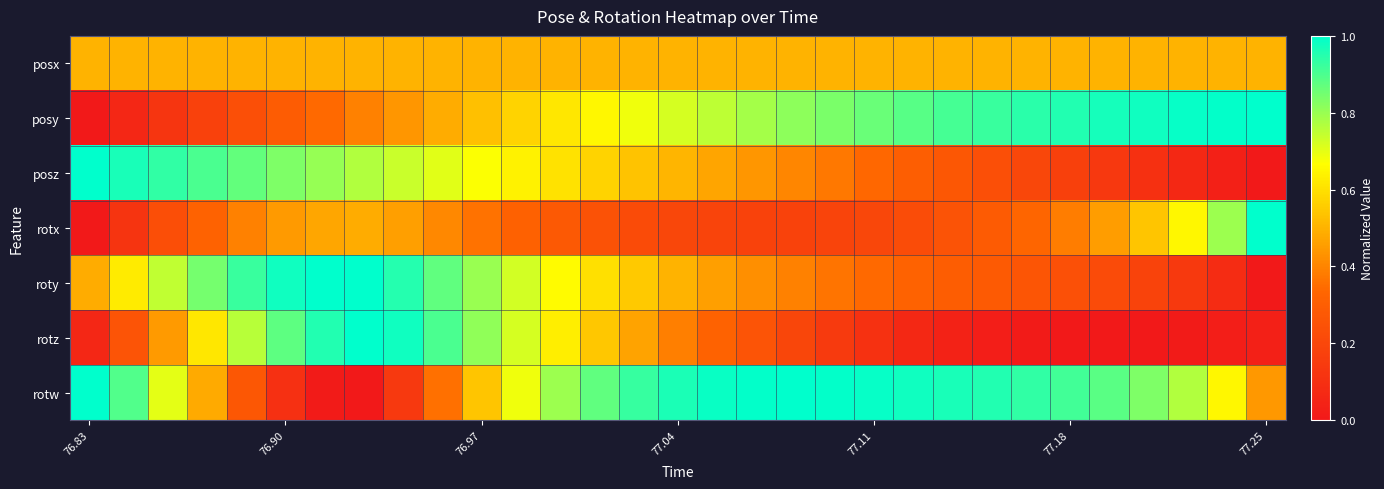

Count the number of data series in this chart.

7